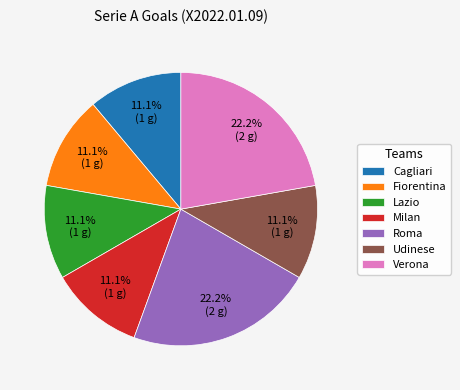

Is there a majority slice in this chart?

No